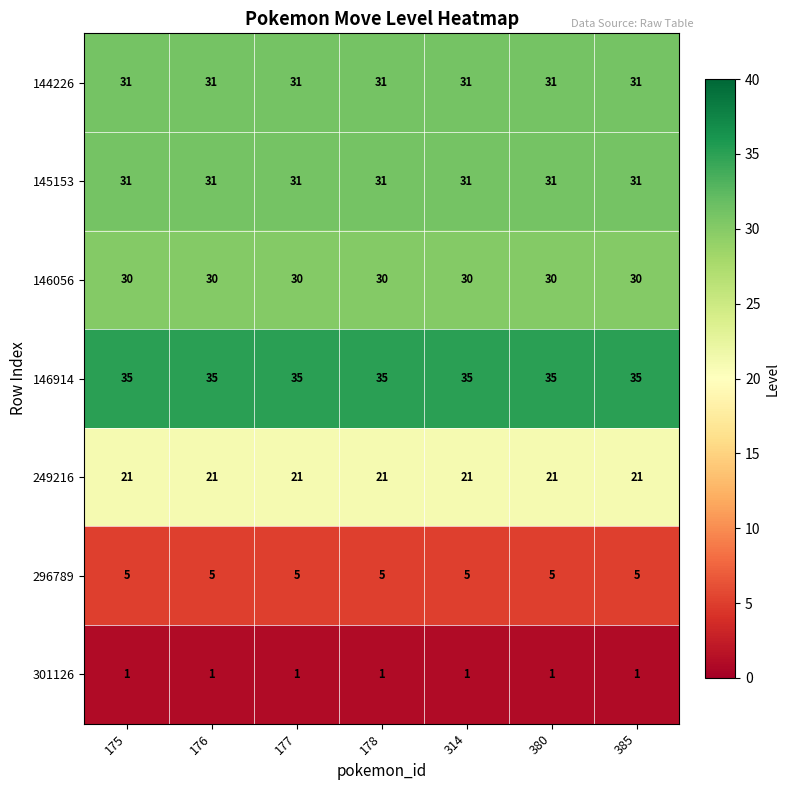

At how many categories does at least one series exceed 25?

7